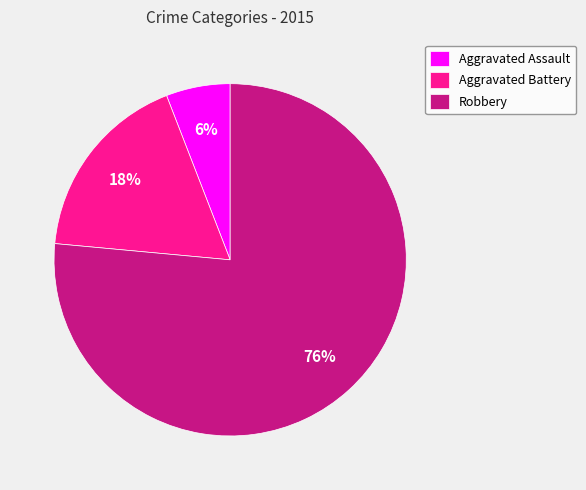

To the nearest percent, what portion does Aggravated Battery represent?

18%